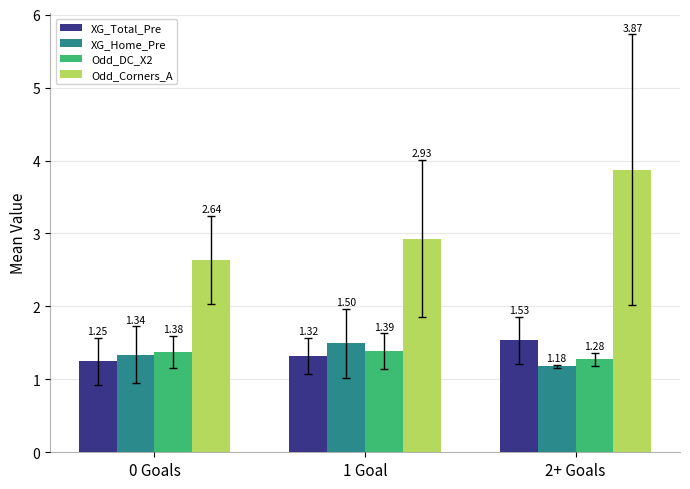

At how many categories does at least one series exceed 2?

3